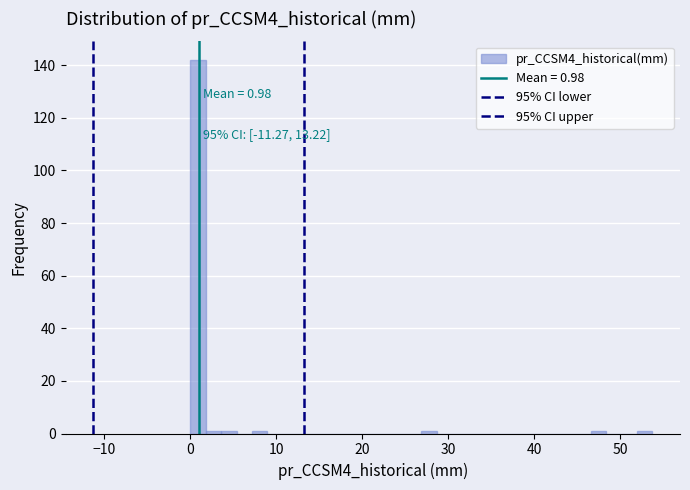

Around what value on the x-axis is the tallest bar? Give the approximate position of its centre, as read against the axis.

1